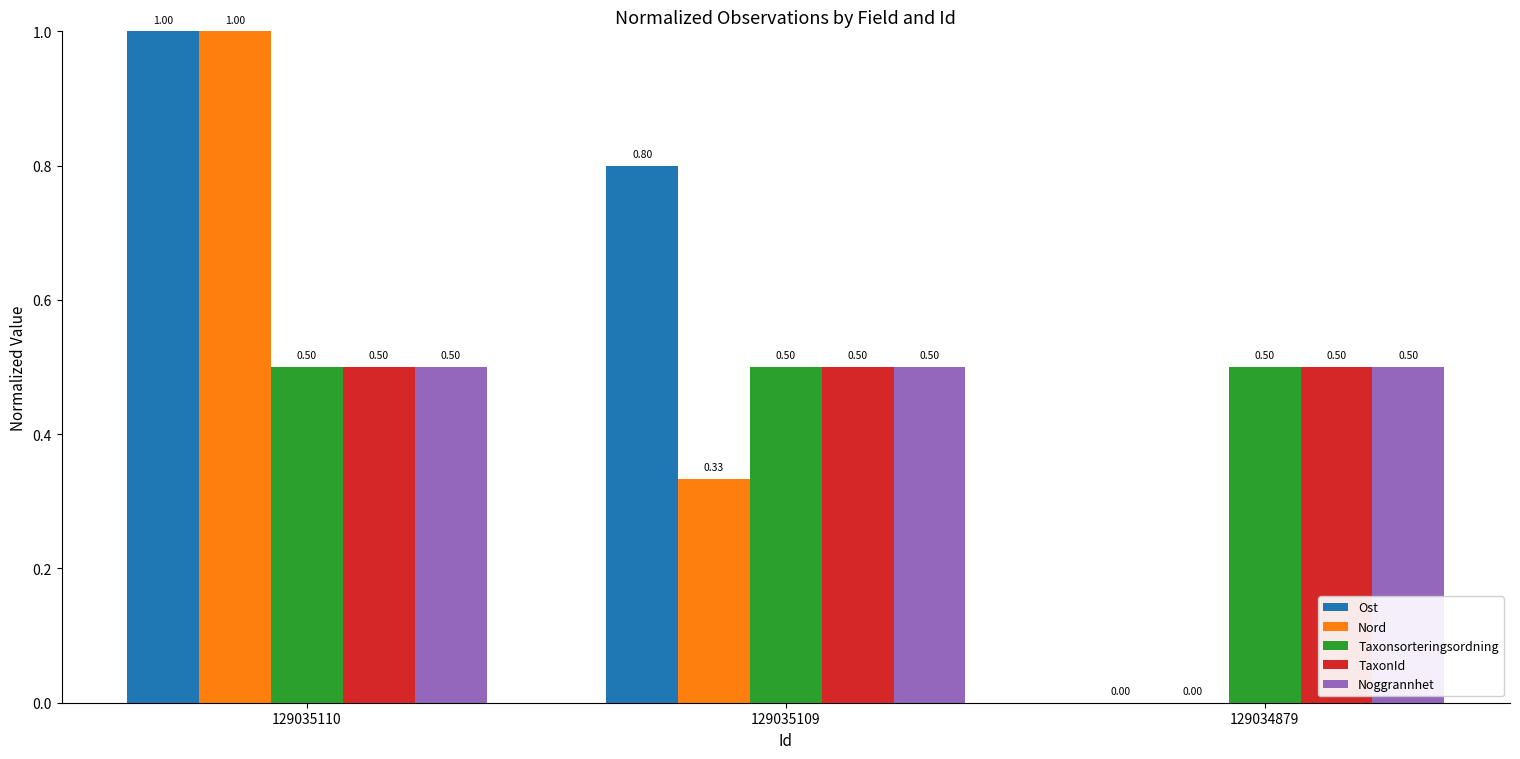

The Ost series shows 1.0 at 129035110. True or false?

True